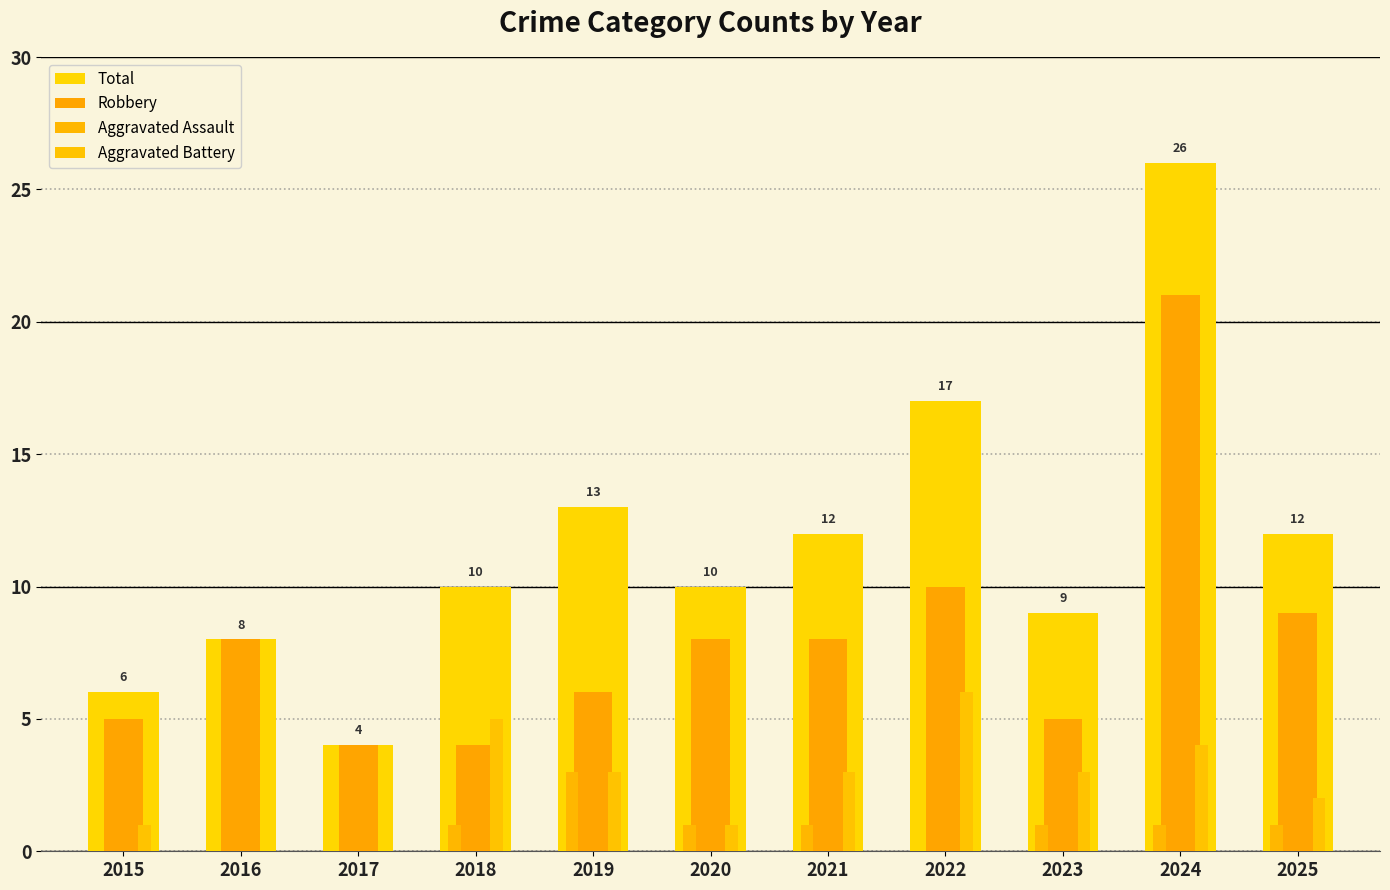

What is the value of the Robbery bar at the 9th from the left?

5